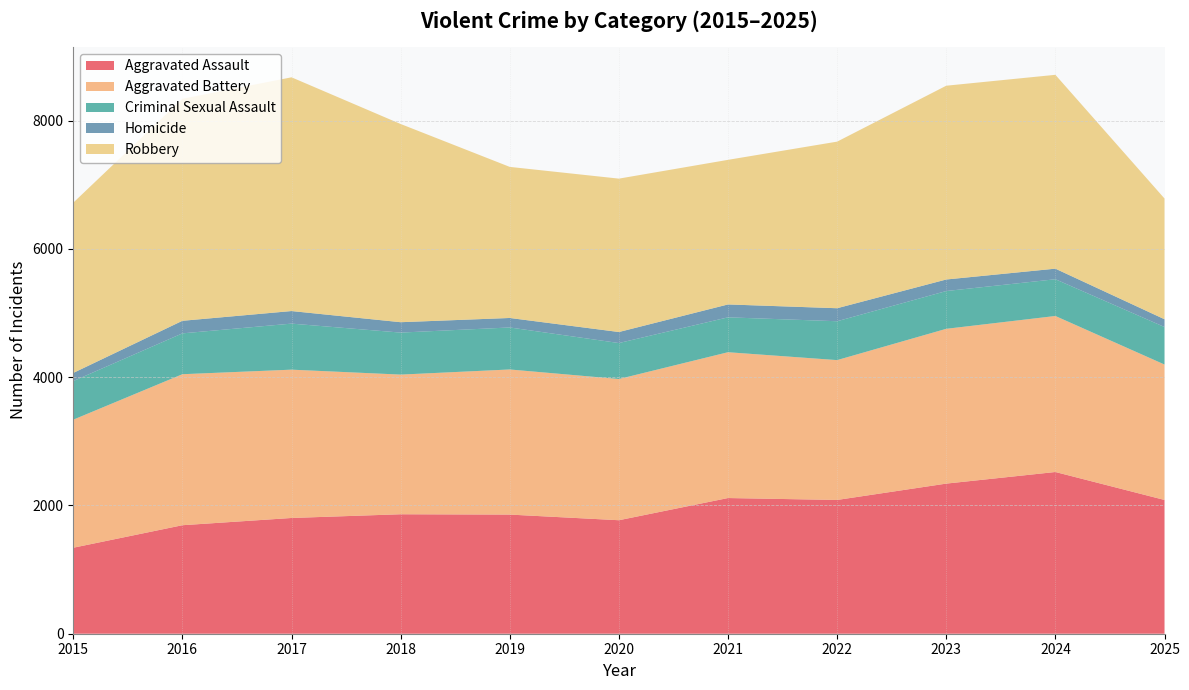

Reading left to right, what are all the values shown in this chart?

Aggravated Assault: 2015=1341	2016=1692	2017=1805	2018=1863	2019=1858	2020=1770	2021=2116	2022=2086	2023=2341	2024=2522	2025=2086
Aggravated Battery: 2015=1997	2016=2355	2017=2313	2018=2178	2019=2263	2020=2202	2021=2274	2022=2181	2023=2414	2024=2433	2025=2112
Criminal Sexual Assault: 2015=602	2016=637	2017=718	2018=655	2019=655	2020=561	2021=544	2022=606	2023=589	2024=573	2025=585
Homicide: 2015=127	2016=196	2017=196	2018=162	2019=148	2020=172	2021=201	2022=203	2023=180	2024=165	2025=121
Robbery: 2015=2655	2016=3462	2017=3645	2018=3091	2019=2356	2020=2392	2021=2255	2022=2598	2023=3022	2024=3023	2025=1883